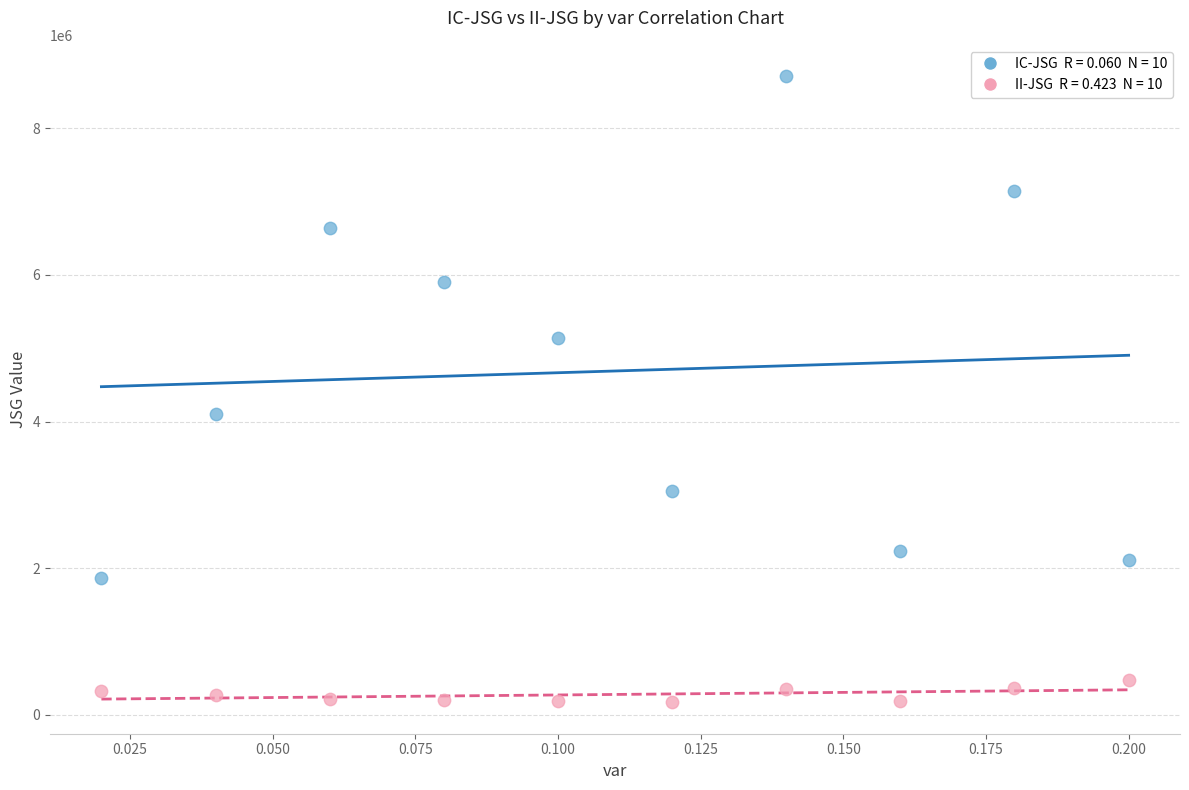

Across all series, what Y value is closest to 4440012?

4098097